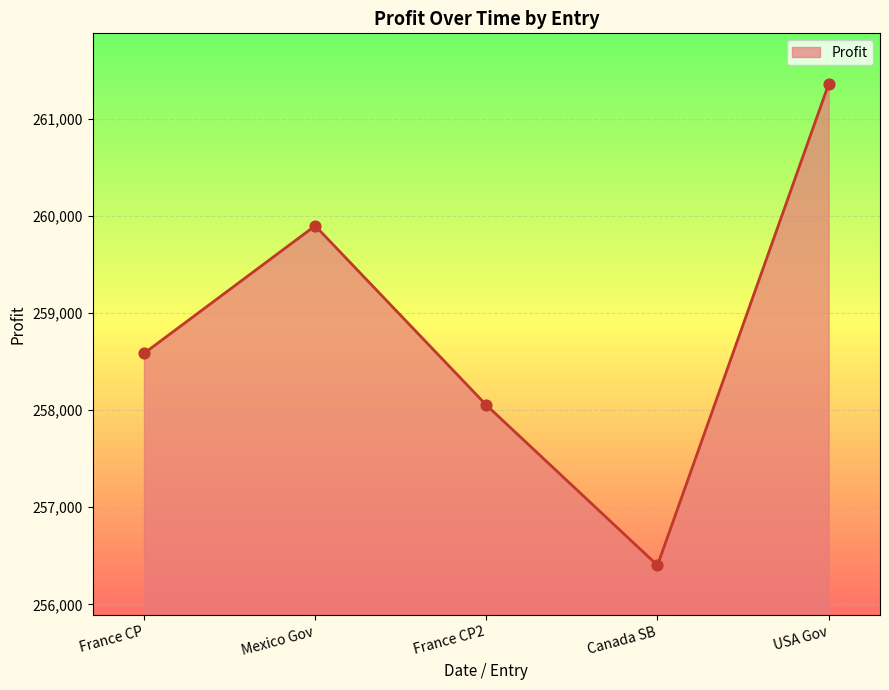

What is the change in value from France CP to France CP2?

-532